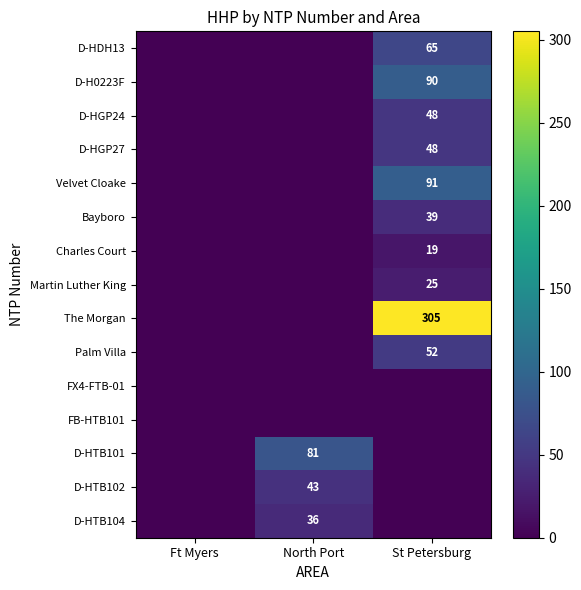

True or false: D-HTB102 has a value of 23 at North Port.

False